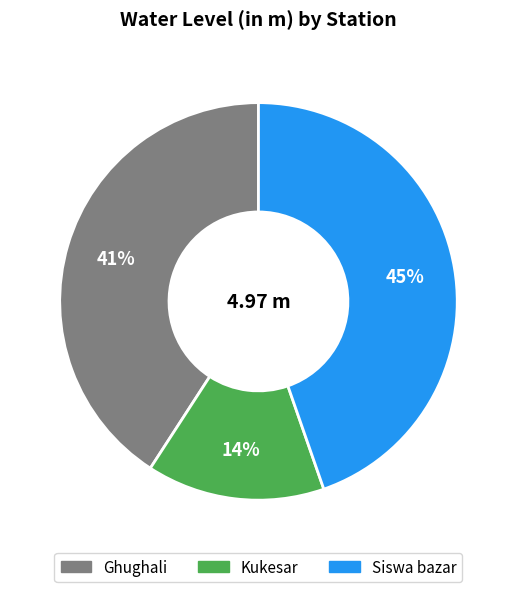

Is it true that Ghughali is 41% of the pie?

True